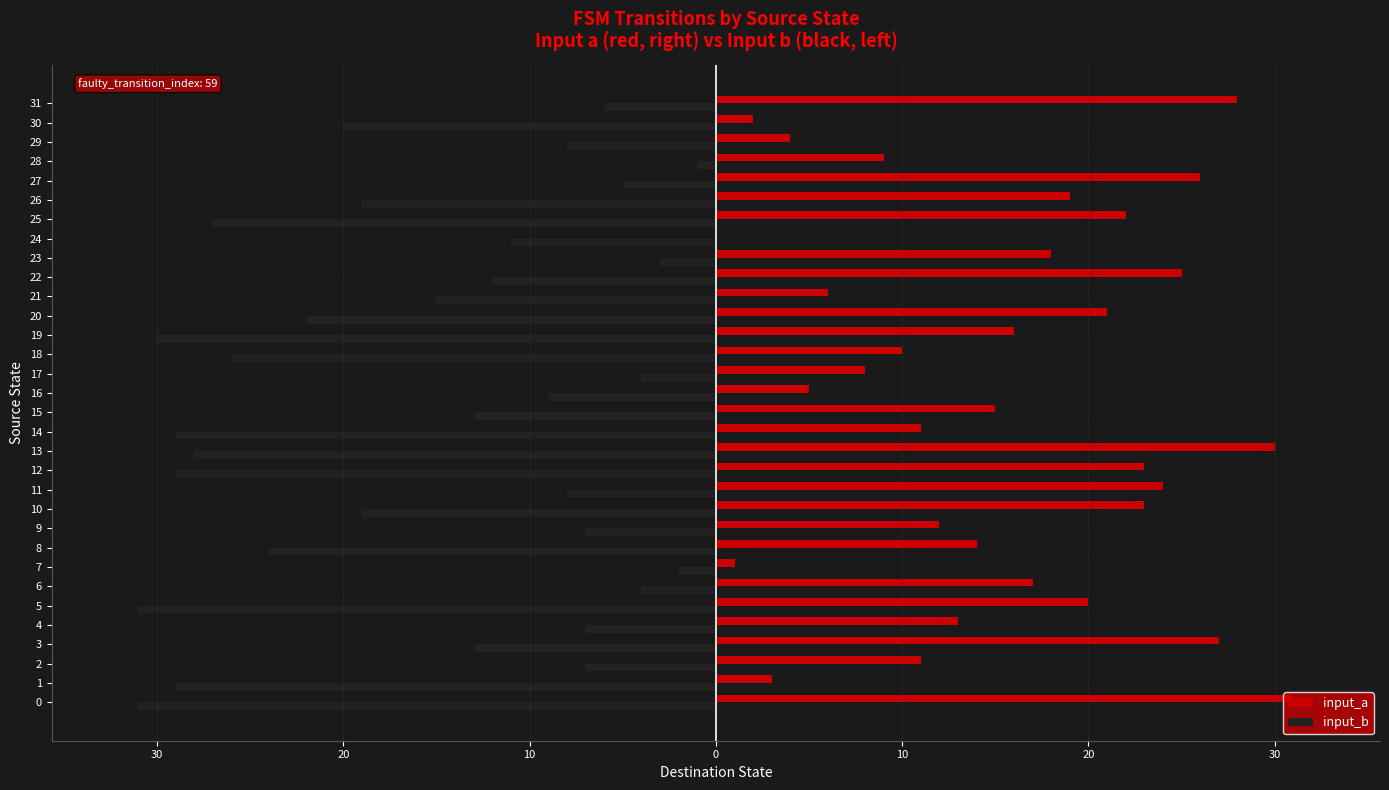

Where is input_b nearest to the value -16?

21